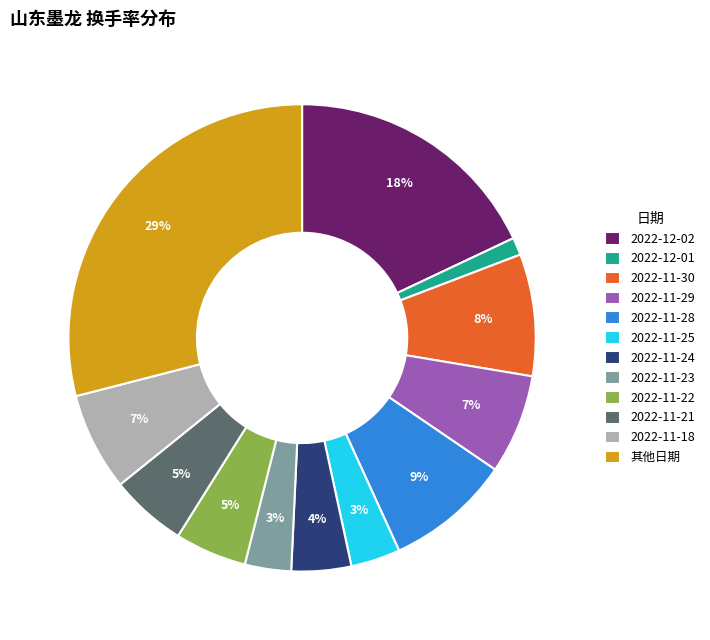

To the nearest percent, what percentage of the pie is 2022-11-23?

3%